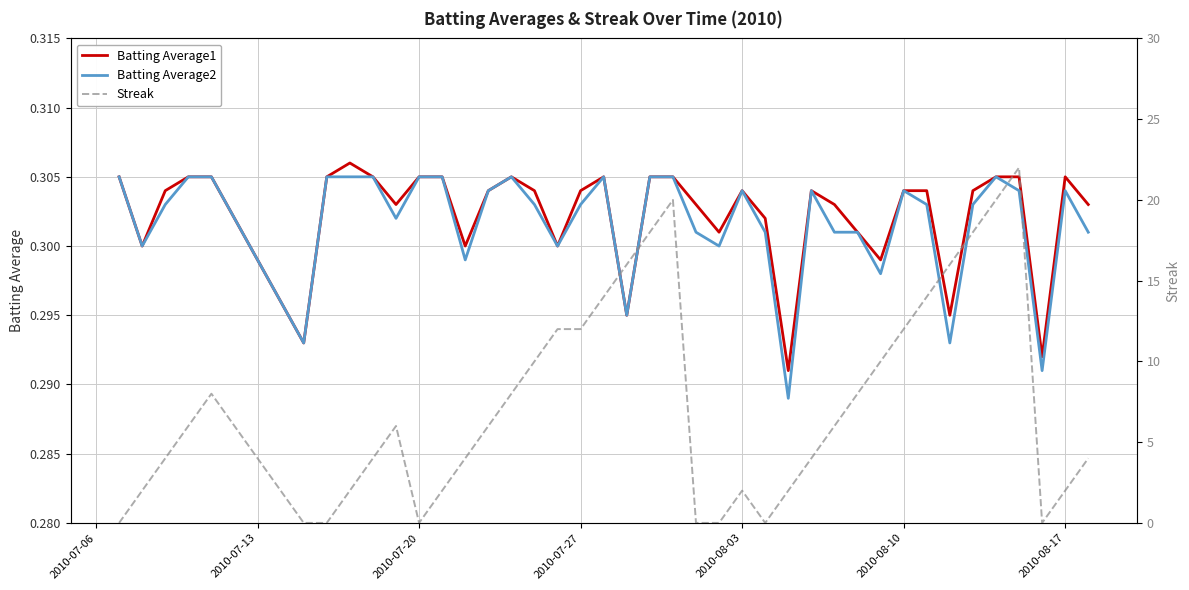

What is the maximum value for Streak?

22.0